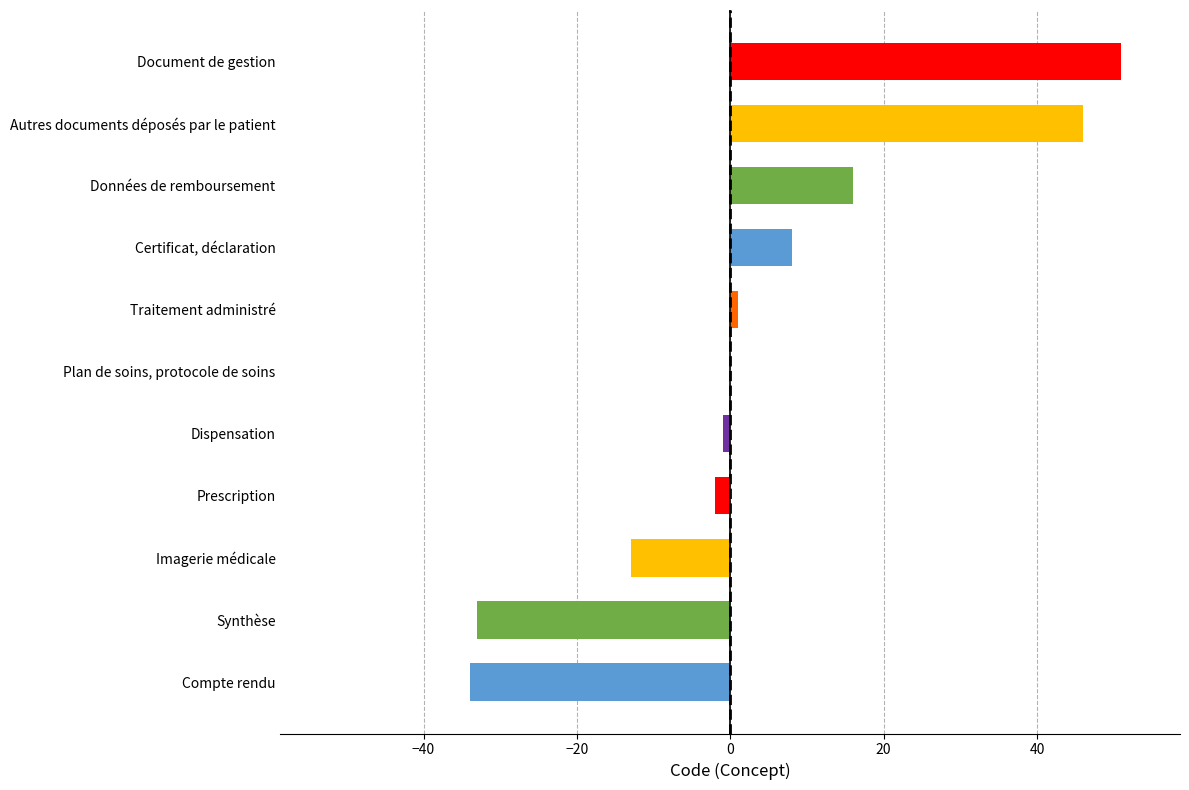

Reading bottom to top, what are all the values shown in this chart?

Compte rendu=-34	Synthèse=-33	Imagerie médicale=-13	Prescription=-2	Dispensation=-1	Plan de soins, protocole de soins=0	Traitement administré=1	Certificat, déclaration=8	Données de remboursement=16	Autres documents déposés par le patient=46	Document de gestion=51